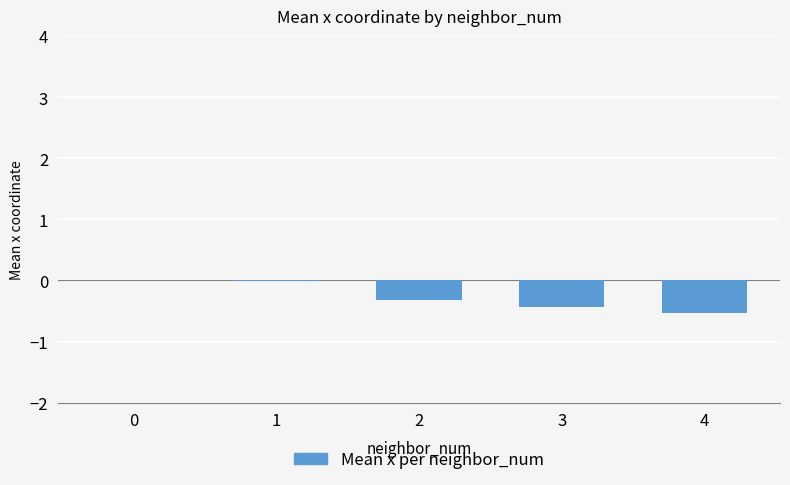

What is the change in value from 0 to 4?

-0.5